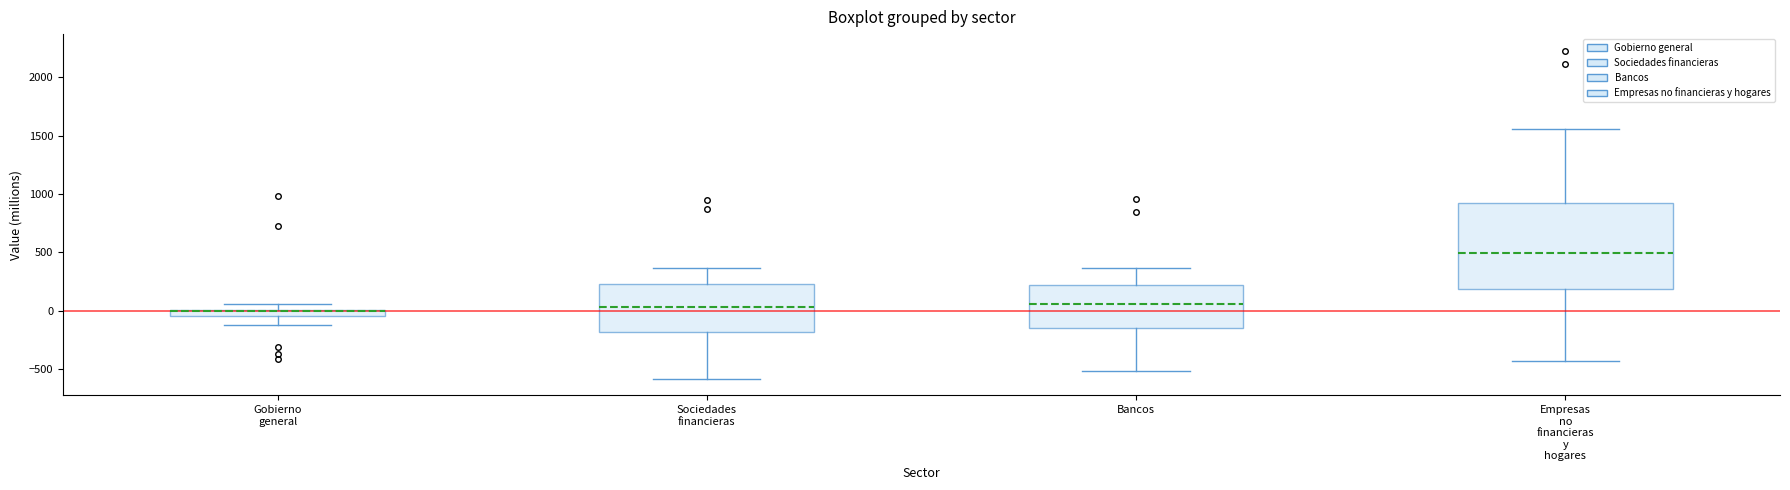

Where does the upper whisker of the box for Bancos end on the y-axis? The values are not printed on the chart, so give them approximately, as read against the axis.

350